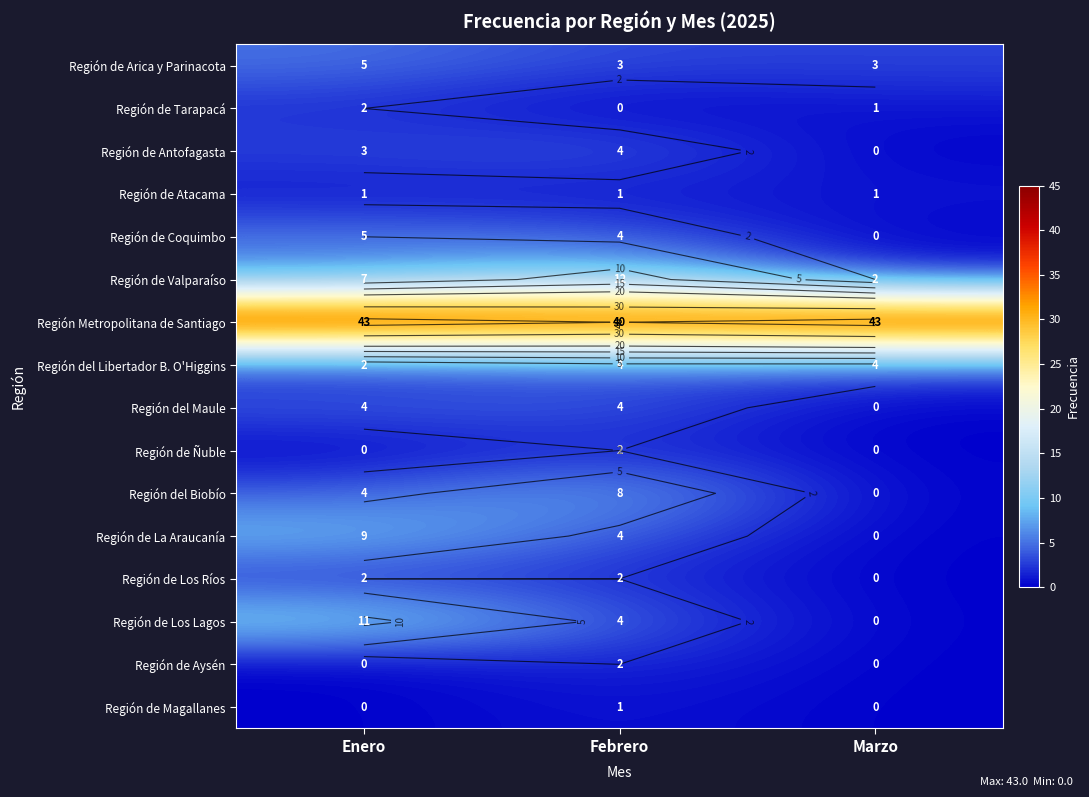

Is it true that Región de Los Ríos equals 1 at Marzo?

False